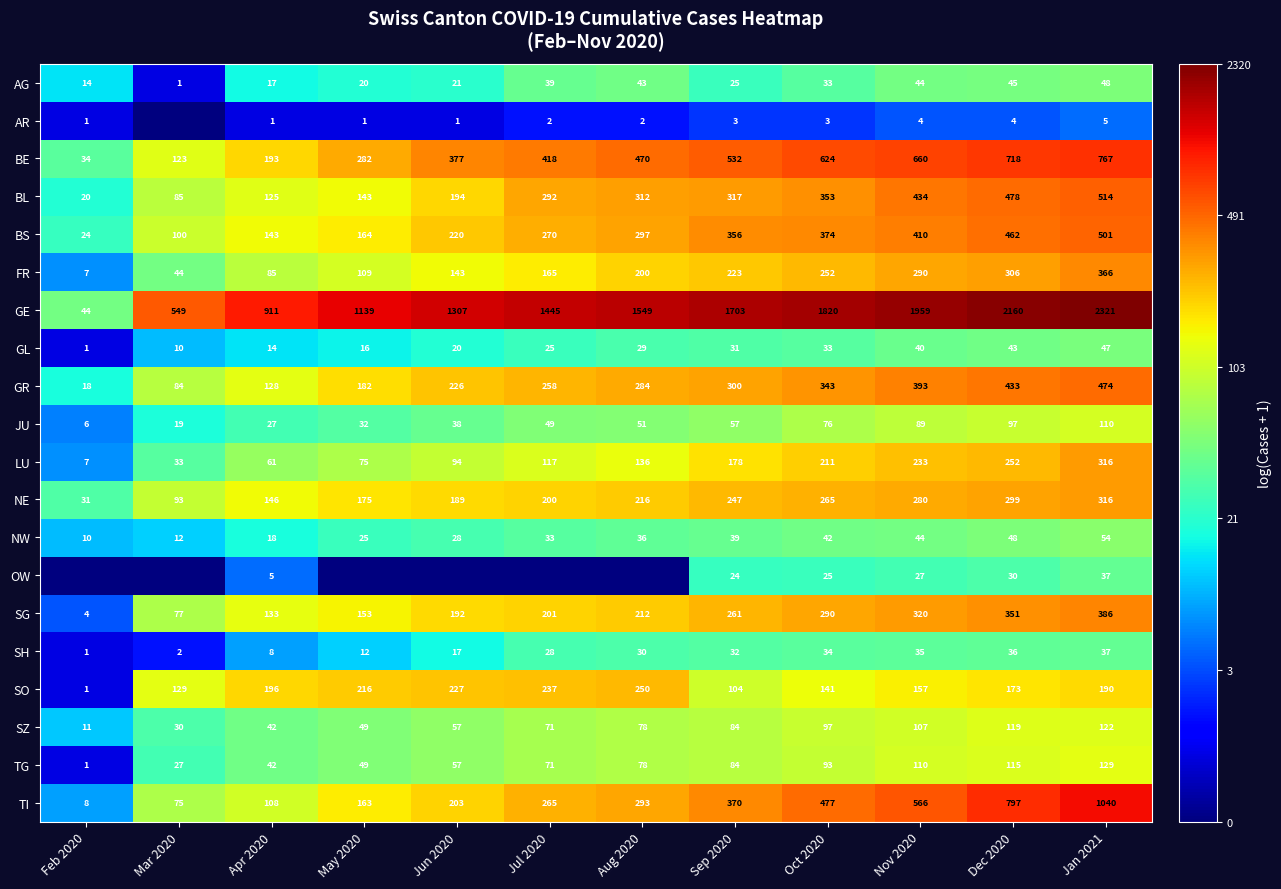

What is the difference between the second highest and second lowest values in the NW series?

36